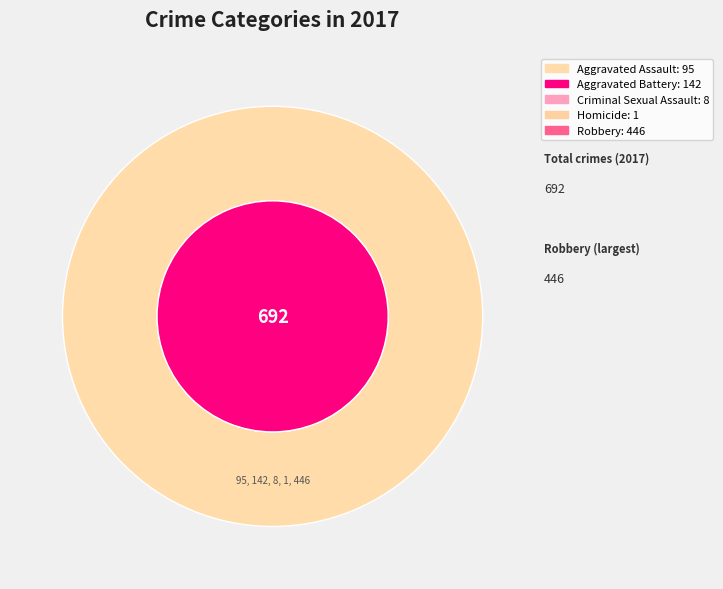

To the nearest percent, what is the combined percentage of Aggravated Battery and Robbery?

85%